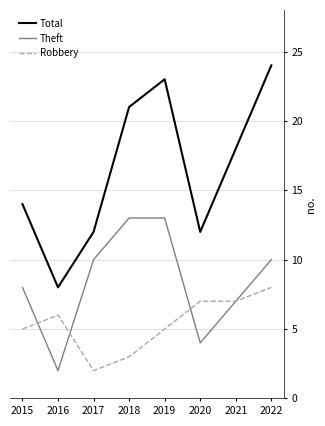

What is the greatest value displayed?

24